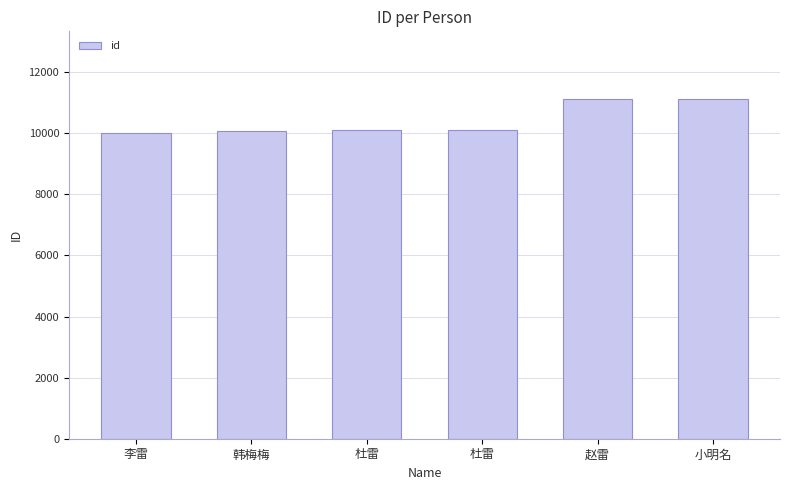

How many bars are there in total?

6